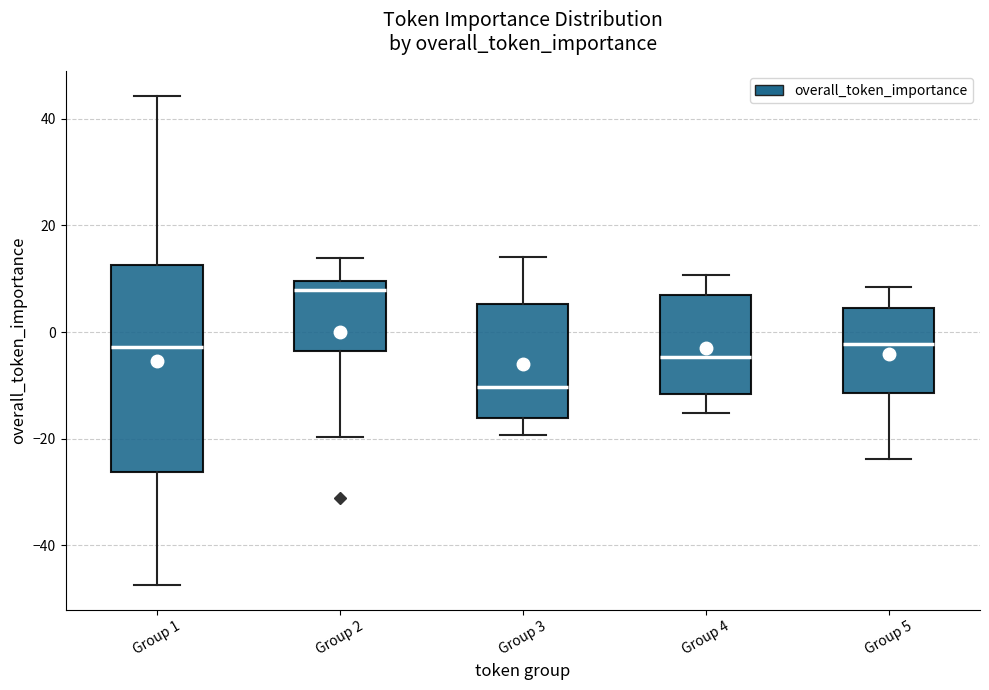

Which box has the lowest median line?

Group 3